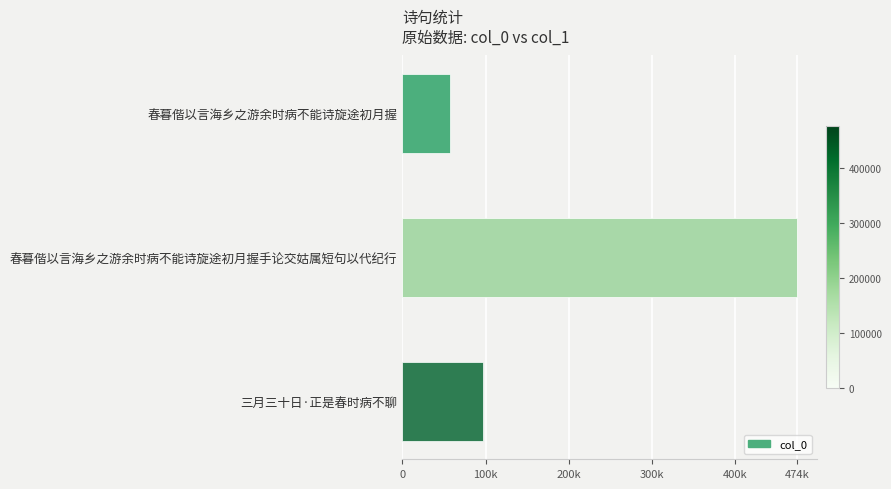

Are the bars horizontal?

Yes